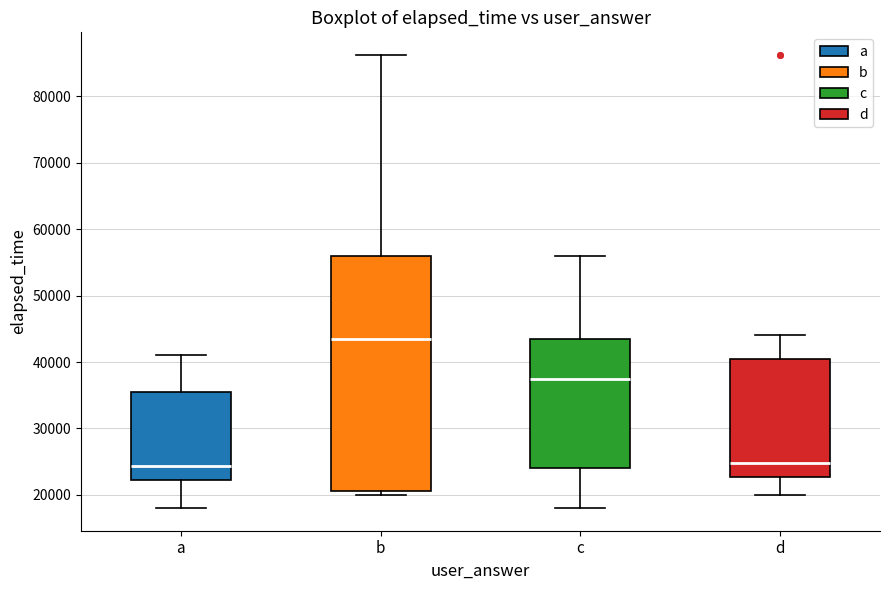

Reading left to right, read every box against the y-axis: the position of its median line, the range the box covers, and the ends of its whiskers. The values are not printed on the chart, so give them approximately, as read against the axis.

a: median 24000, box 22000 to 36000, whiskers 18000 to 41000
b: median 44000, box 21000 to 56000, whiskers 20000 to 86000
c: median 38000, box 24000 to 44000, whiskers 18000 to 56000
d: median 25000, box 23000 to 41000, whiskers 20000 to 44000